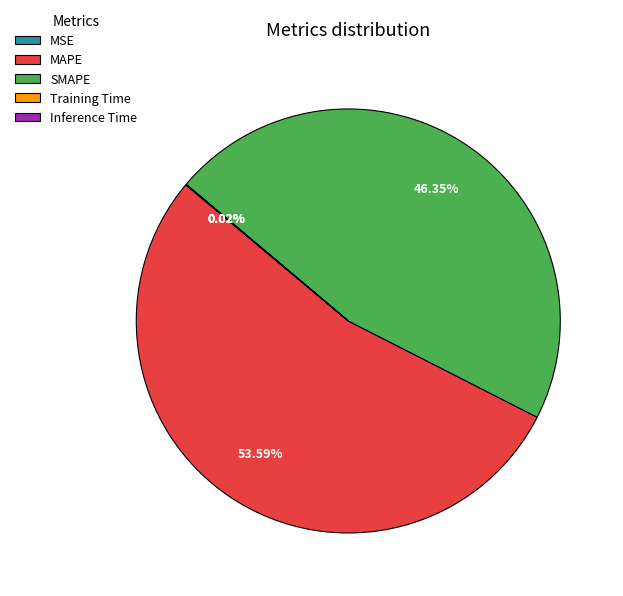

Which category has the biggest portion of the pie?

MAPE